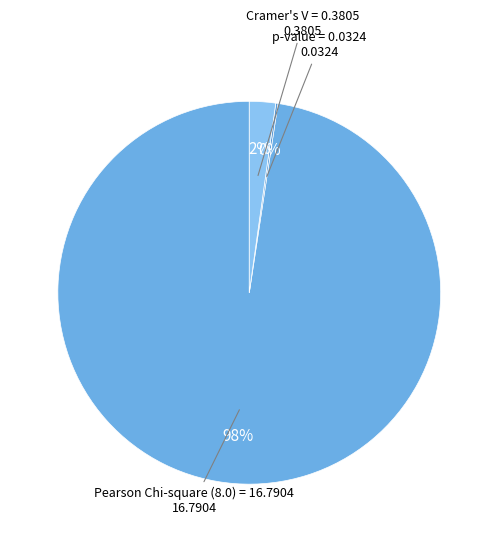

Is the sum of Cramer's V = 0.3805 and Pearson Chi-square (8.0) = 16.7904 greater than half?

Yes